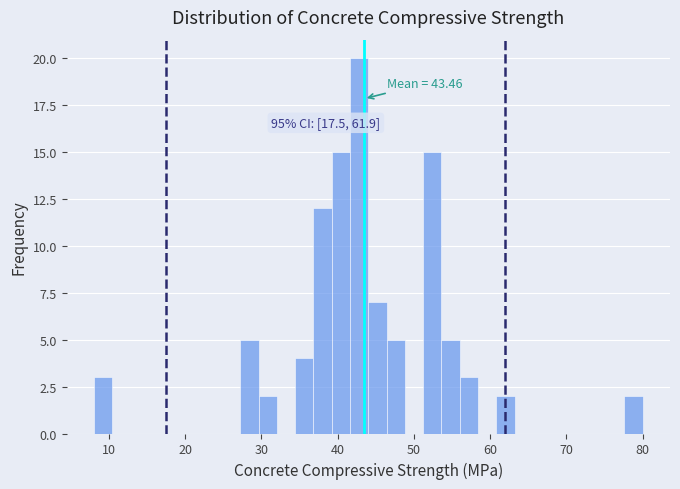

Around what value on the x-axis is the tallest bar? Give the approximate position of its centre, as read against the axis.

43